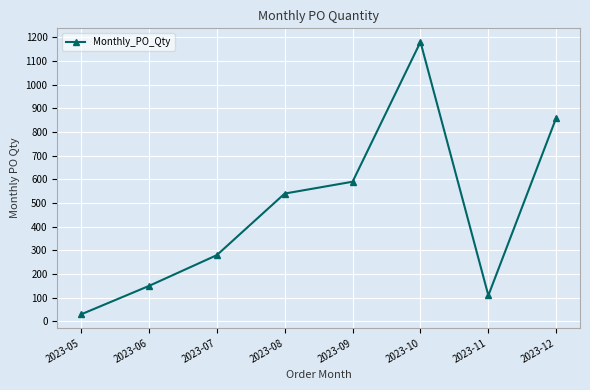

What is the change in value from 2023-11 to 2023-12?

+750